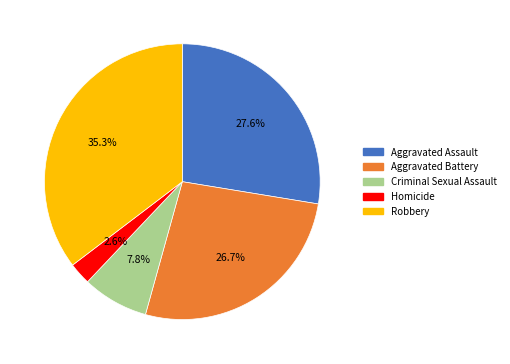

Is it true that Criminal Sexual Assault is 14% of the pie?

False